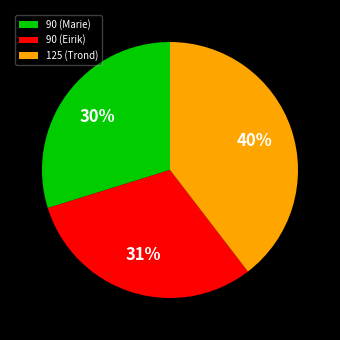

To the nearest percent, what is the difference between the largest and smallest slice percentages?

10%